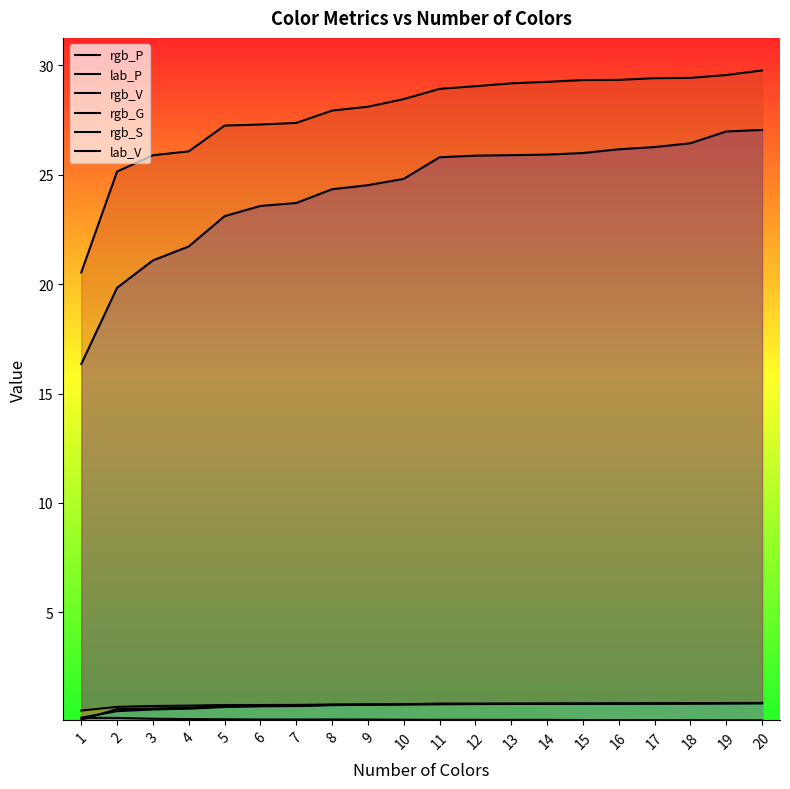

Does the chart have visible grid lines?

No